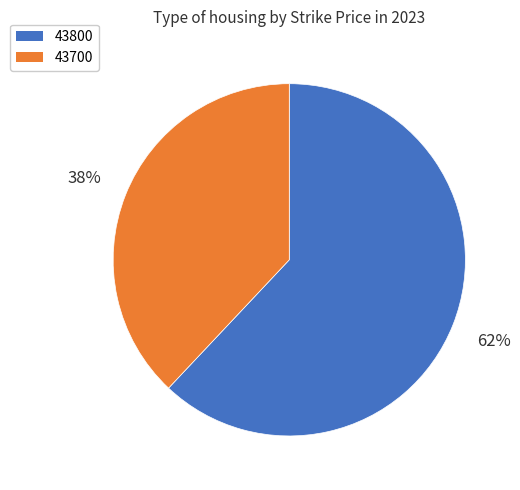

Is there any slice that represents more than half of the pie?

Yes